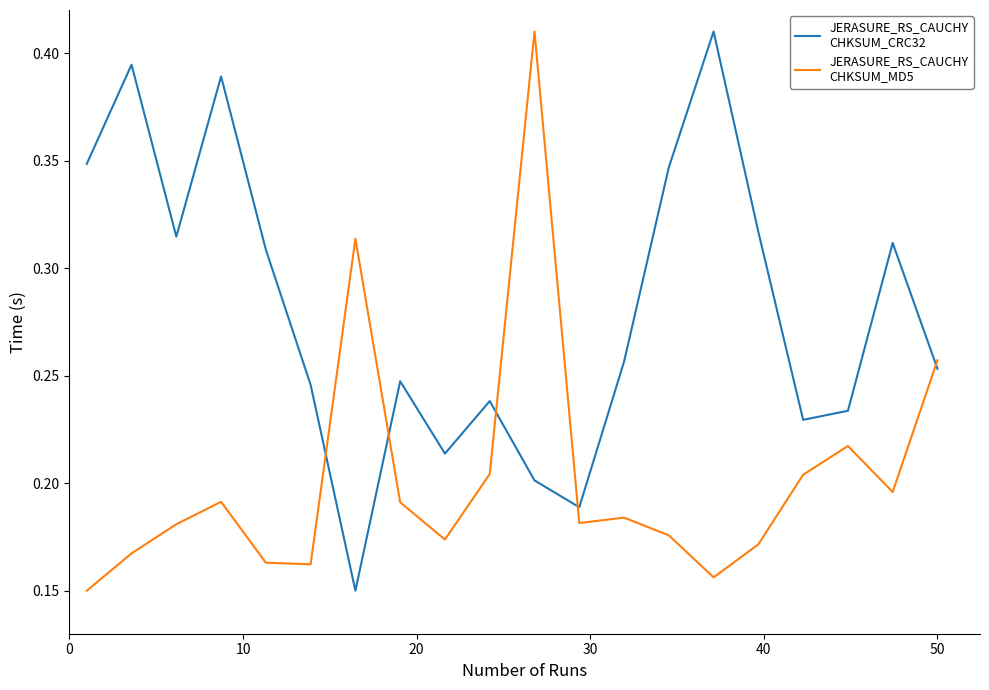

Does the chart display data point markers on the line(s)?

No